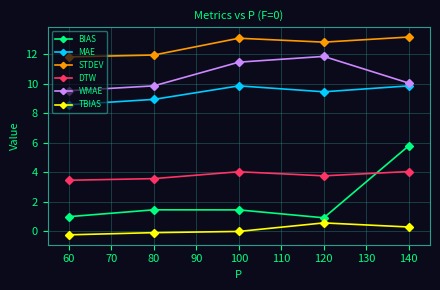

What is the sum of all TBIAS values?

0.4